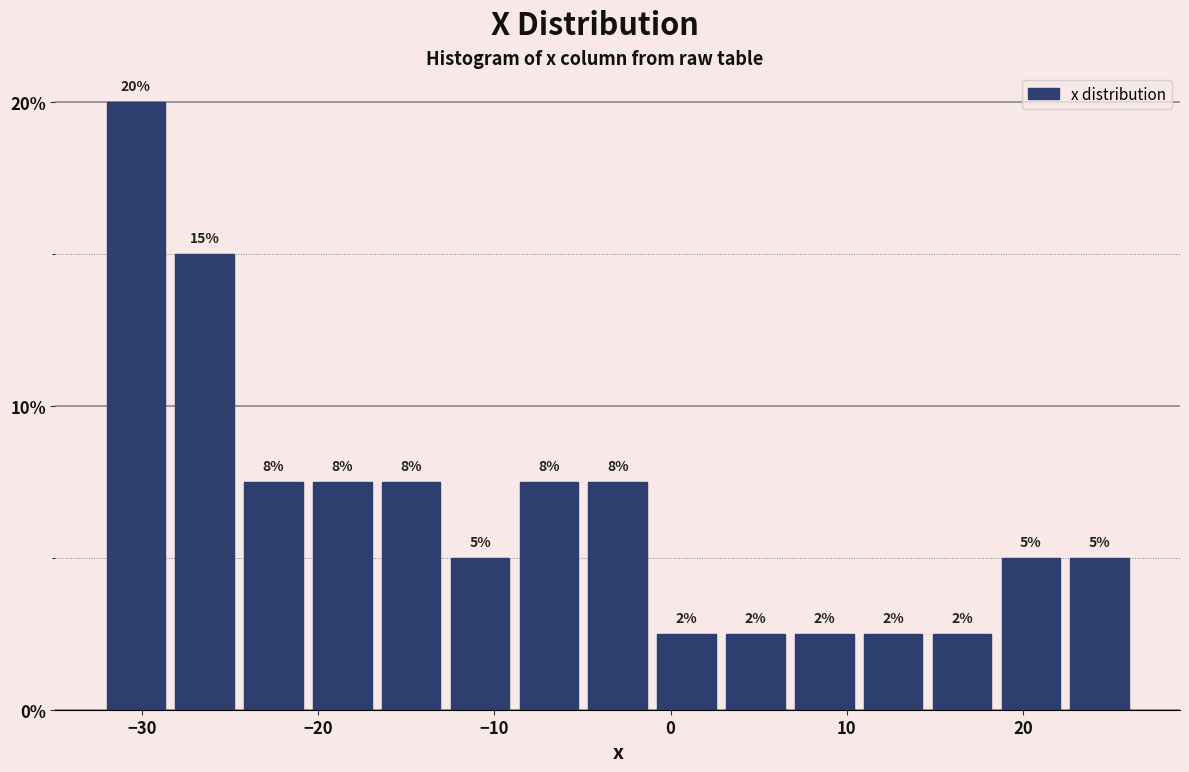

Around what value on the x-axis is the tallest bar? Give the approximate position of its centre, as read against the axis.

-30